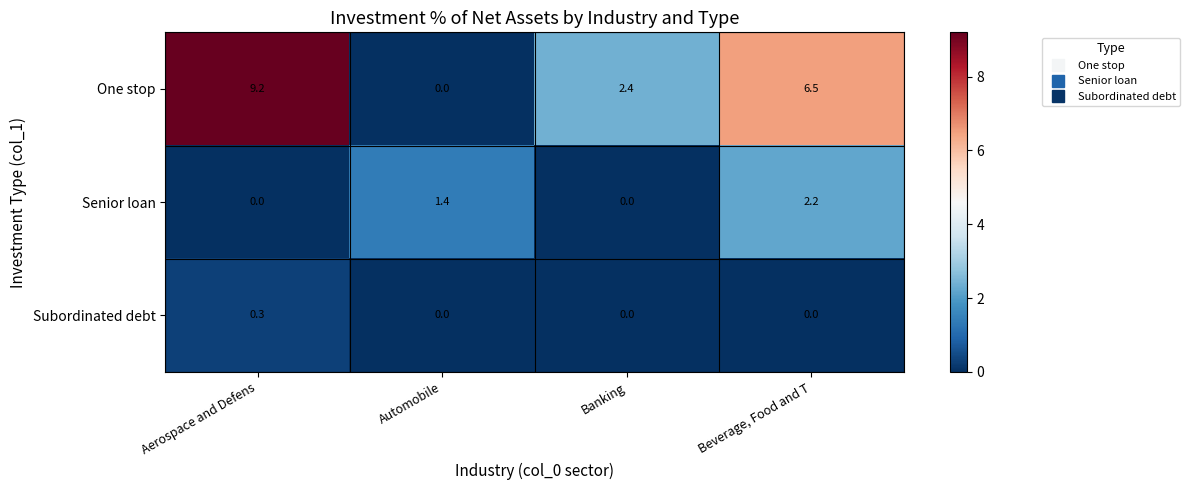

Reading right to left, list all the values displayed in this chart.

One stop: 6.5	2.4	0.0	9.2
Senior loan: 2.2	0.0	1.4	0.0
Subordinated debt: 0.0	0.0	0.0	0.3